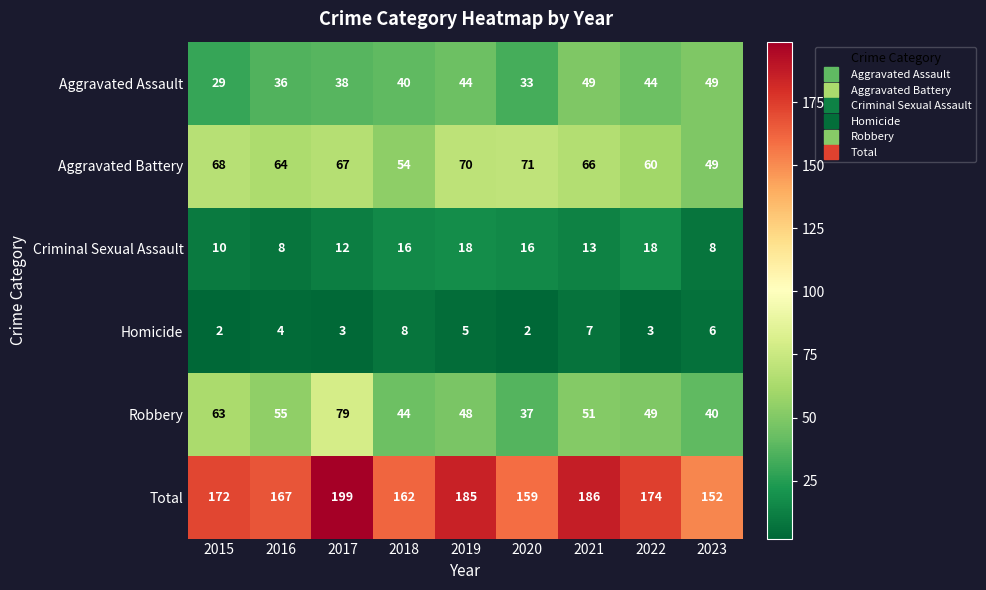

How many series are shown in this chart?

6